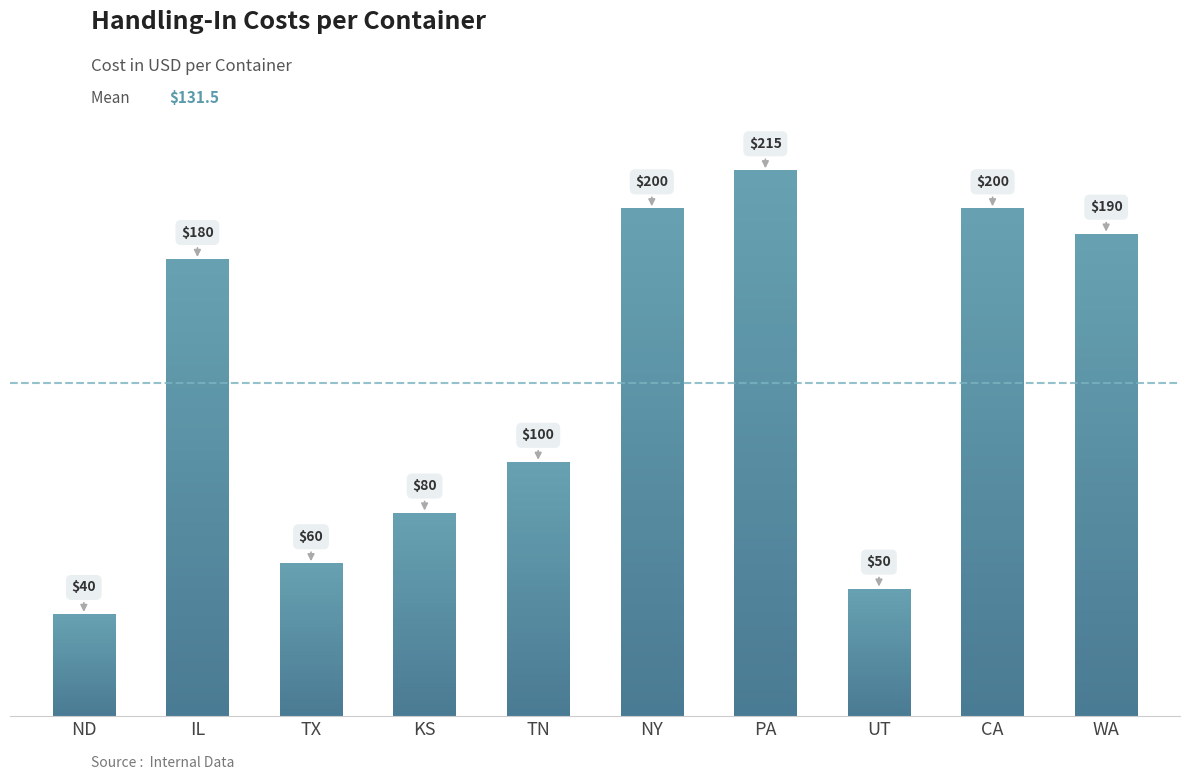

What is the minimum value shown in the chart?

40